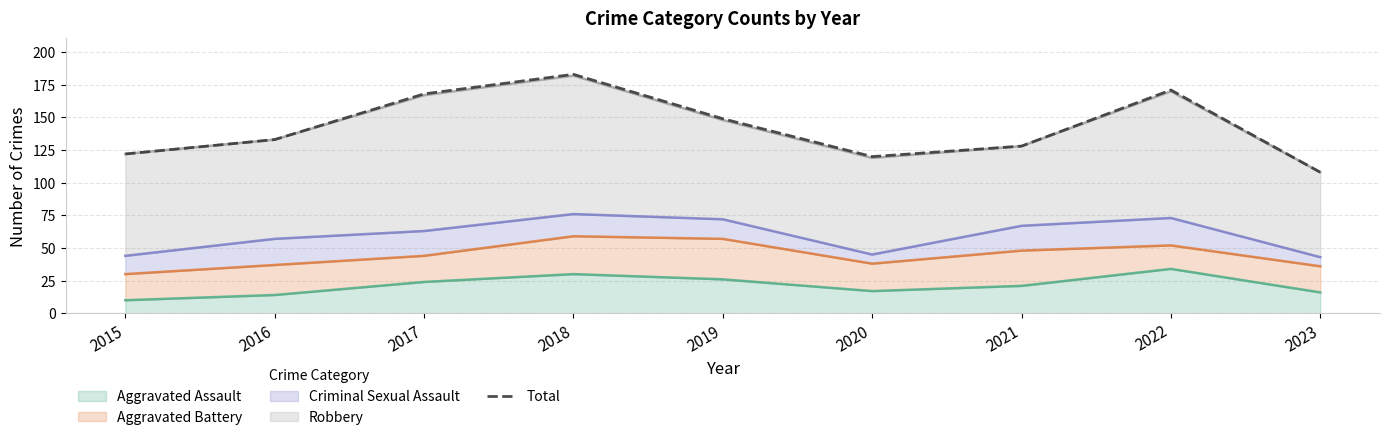

The value at 2020 is 198. True or false?

False